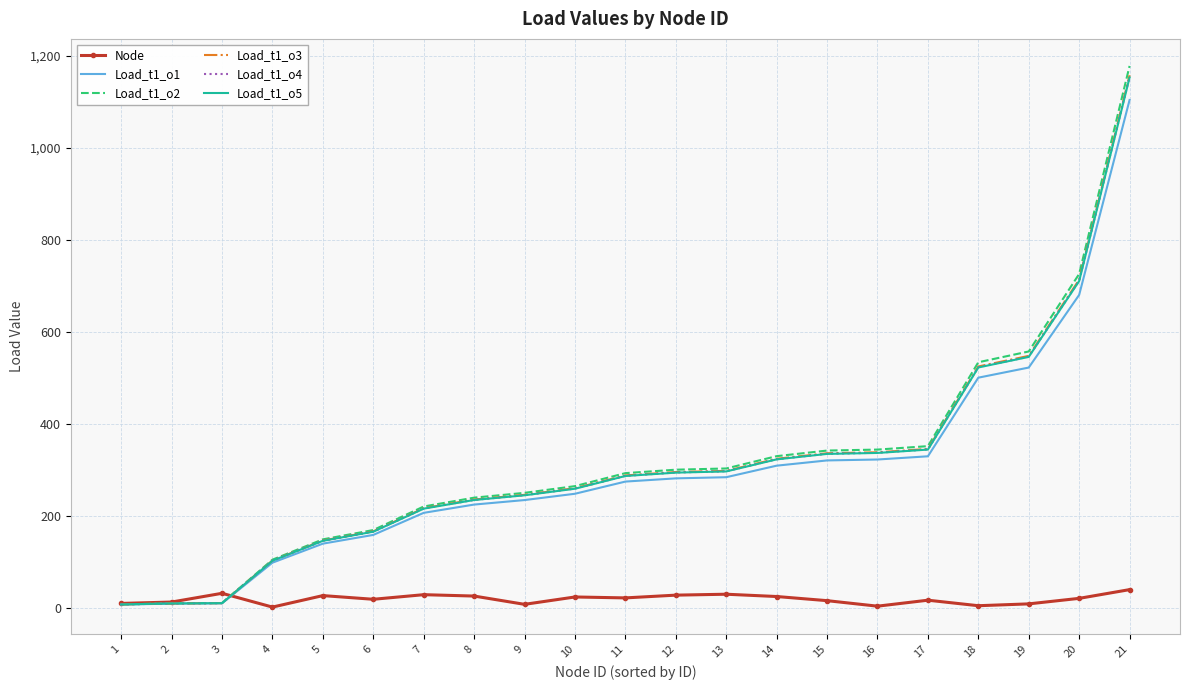

Which series changed the most between 6 and 15?

Load_t1_o2